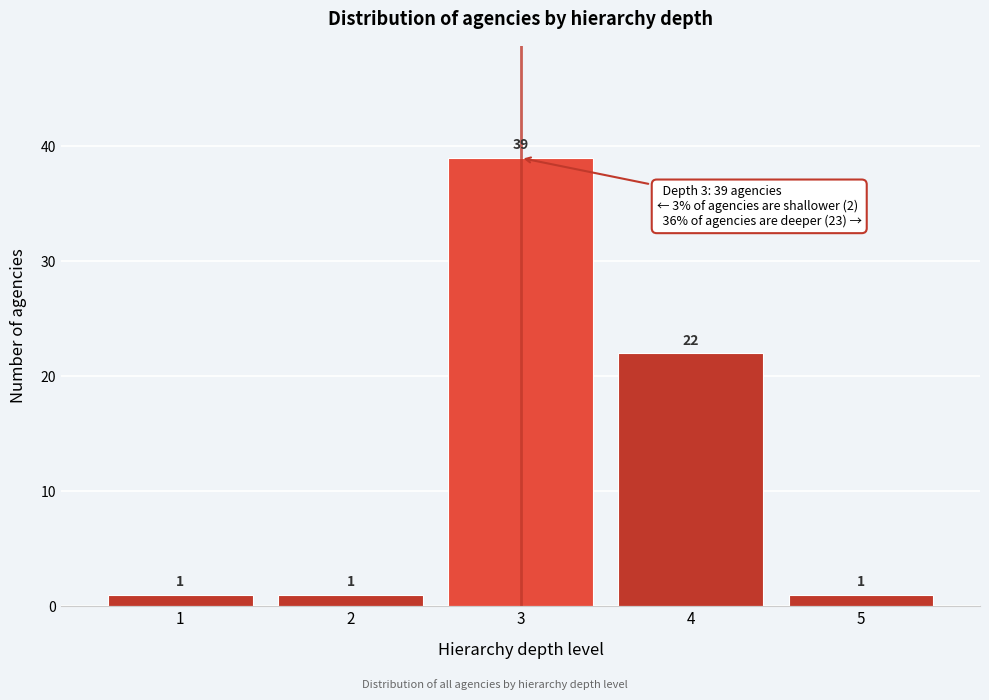

Reading left to right, transcribe all the data shown in this chart.

1=1	2=1	3=39	4=22	5=1